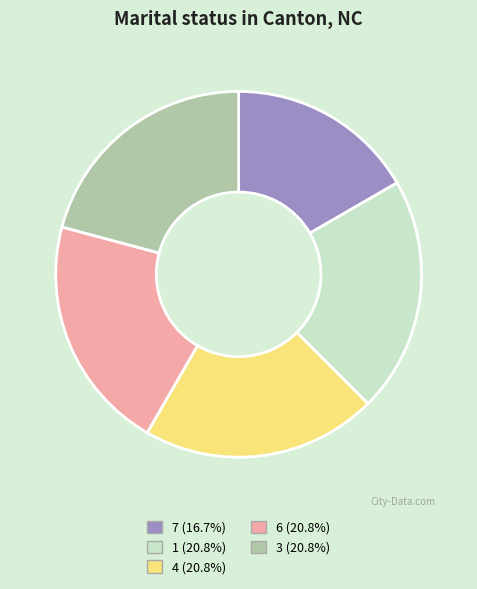

Combined, do 1 and 7 account for over 50%?

No